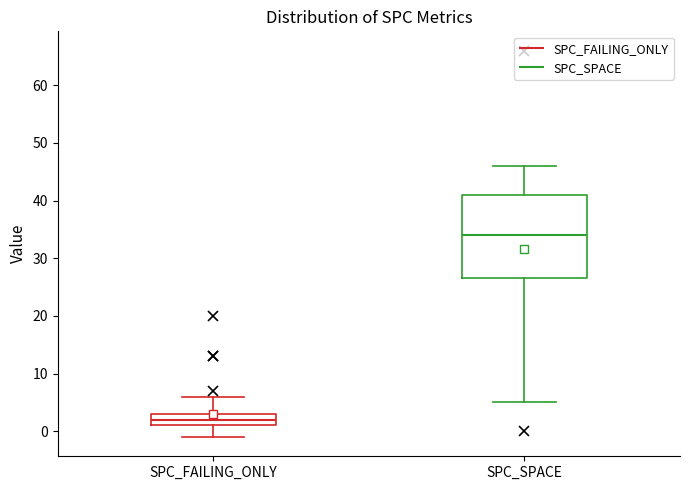

Where does the median line of the box for SPC_SPACE sit on the y-axis? The values are not printed on the chart, so give them approximately, as read against the axis.

34